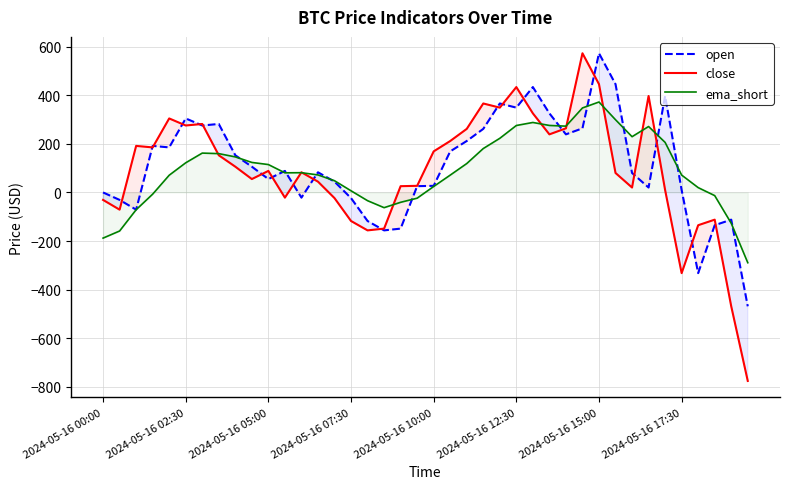

What is the difference between the second highest and minimum values in the ema_short series?

637.1